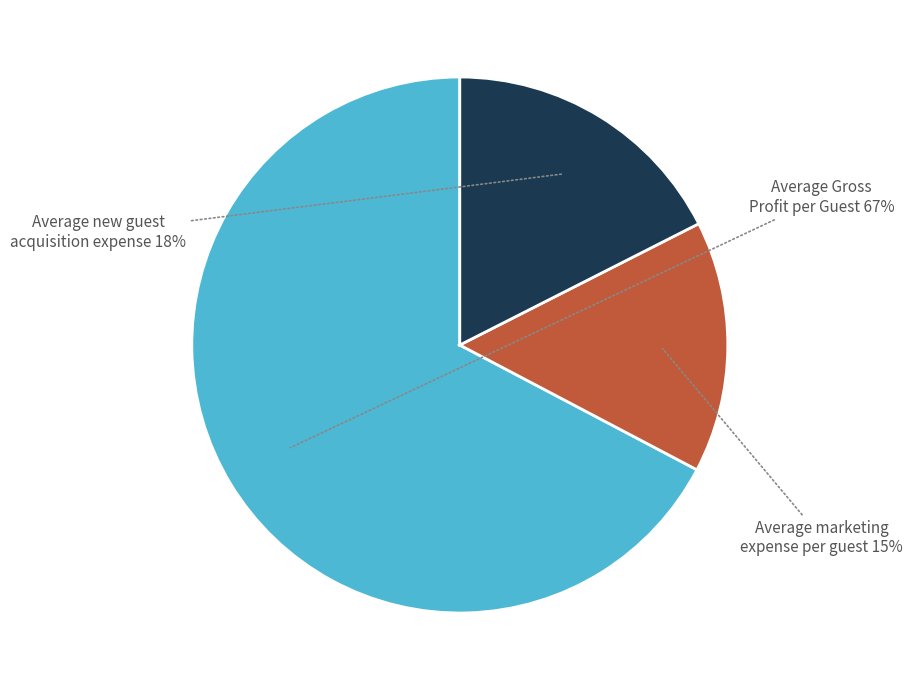

To the nearest percent, what is the difference between the largest and smallest slice percentages?

52%